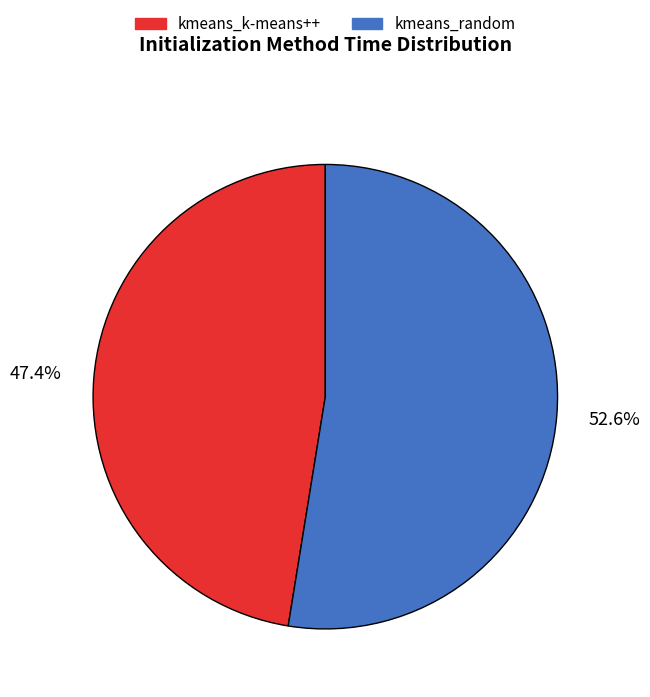

Between kmeans_random and kmeans_k-means++, which is larger?

kmeans_random